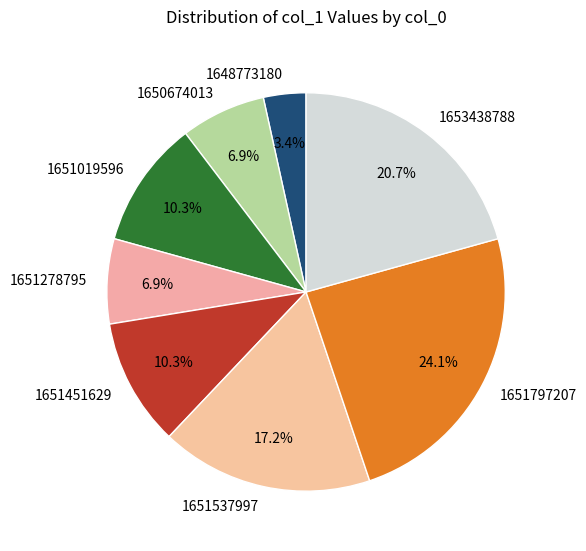

How many slices are in this pie chart?

8